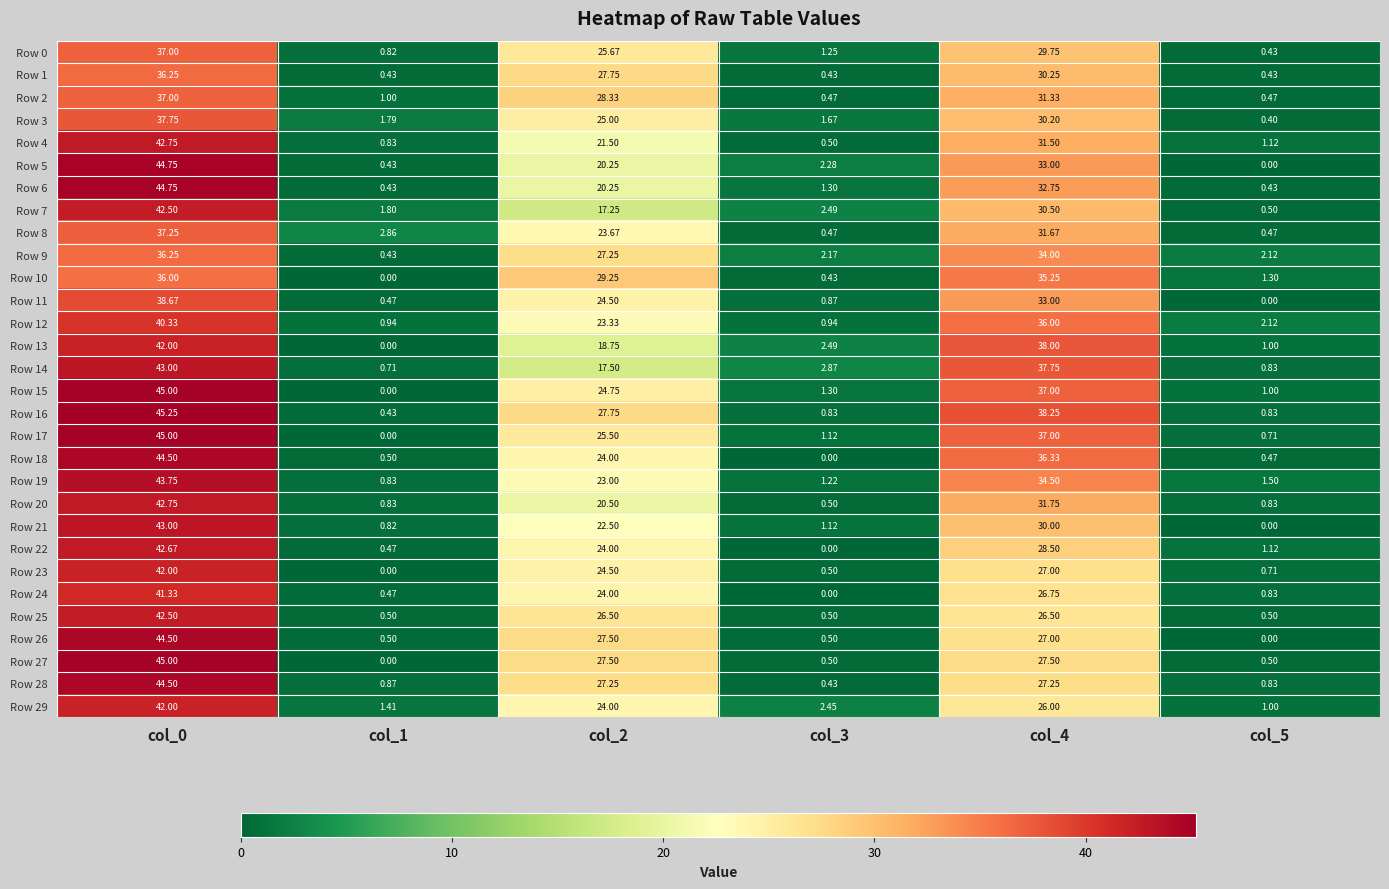

How many series are shown in this chart?

30